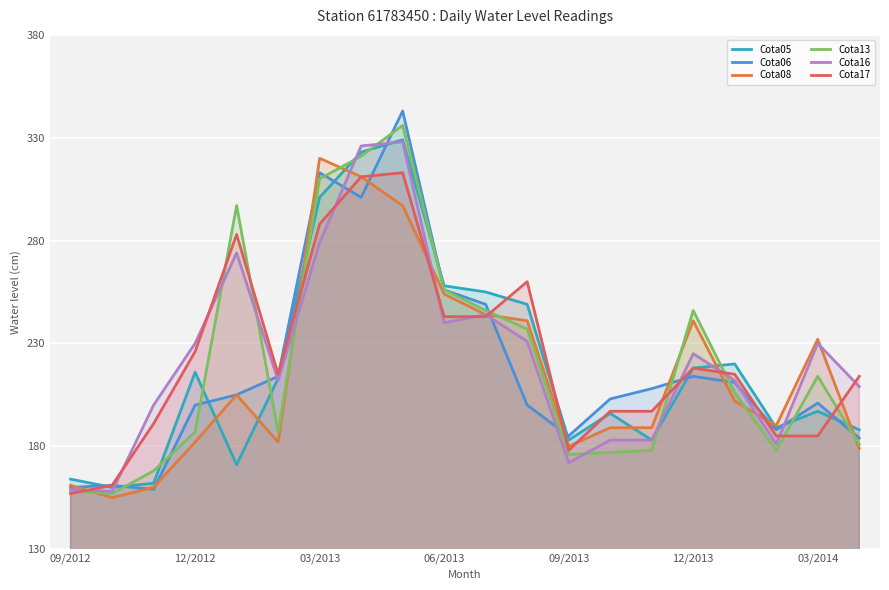

Reading left to right, what are all the values shown in this chart?

Cota05: 164	160	162	216	171	213	301	323	329	258	255	249	183	196	183	218	220	189	197	188
Cota06: 160	161	159	200	205	214	313	301	343	256	249	200	185	203	208	214	211	188	201	184
Cota08: 161	155	160	182	205	182	320	311	297	254	244	241	180	189	189	241	202	190	232	179
Cota13: 158	157	168	187	297	187	310	321	336	256	246	237	176	177	178	246	206	178	214	181
Cota16: 159	158	200	230	274	212	279	326	328	240	244	231	172	183	183	225	212	181	230	209
Cota17: 157	161	191	226	283	215	288	311	313	243	243	260	178	197	197	218	215	185	185	214